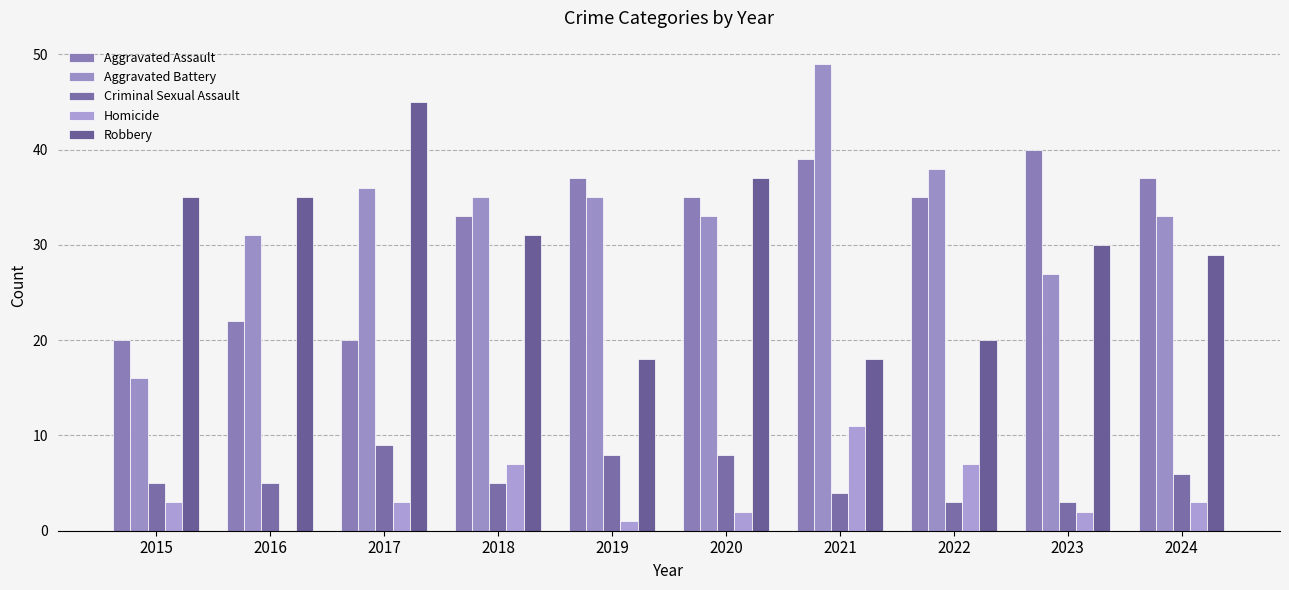

Between 2018 and 2024, which series saw the biggest shift?

Aggravated Assault